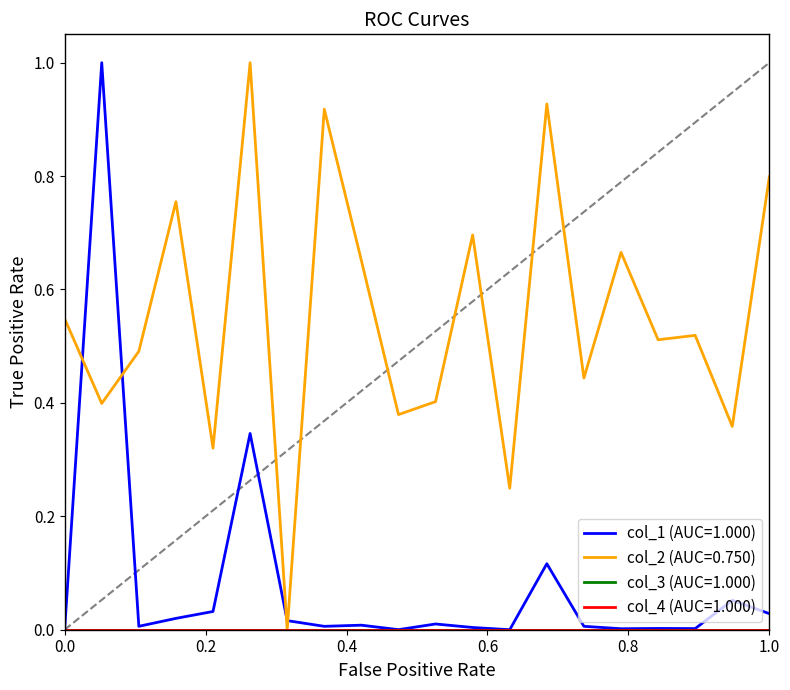

Reading left to right, list all the values displayed in this chart.

col_1: 0.0	1.0	0.0	0.0	0.0	0.3	0.0	0.0	0.0	0.0	0.0	0.0	0.0	0.1	0.0	0.0	0.0	0.0	0.1	0.0
col_2: 0.5	0.4	0.5	0.8	0.3	1.0	0.0	0.9	0.7	0.4	0.4	0.7	0.2	0.9	0.4	0.7	0.5	0.5	0.4	0.8